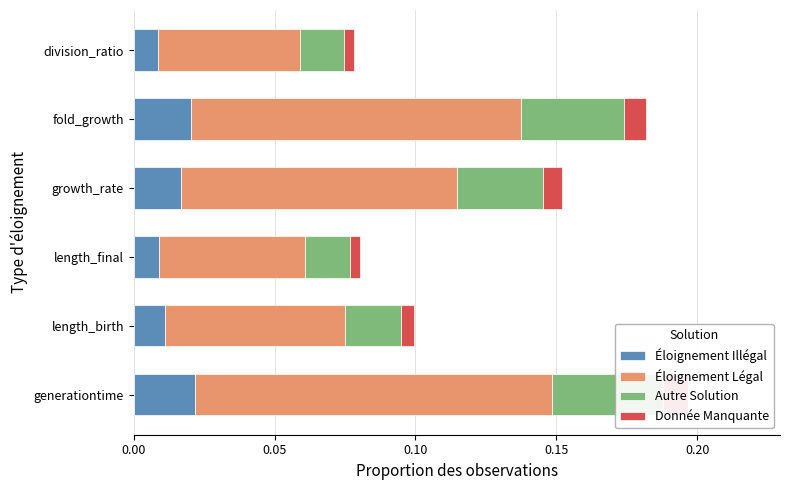

Reading right to left, extract all data points from this chart.

Éloignement Illégal: 0.0	0.0	0.0	0.0	0.0	0.0
Éloignement Légal: 0.1	0.1	0.1	0.1	0.1	0.1
Autre Solution: 0.0	0.0	0.0	0.0	0.0	0.0
Donnée Manquante: 0.0	0.0	0.0	0.0	0.0	0.0